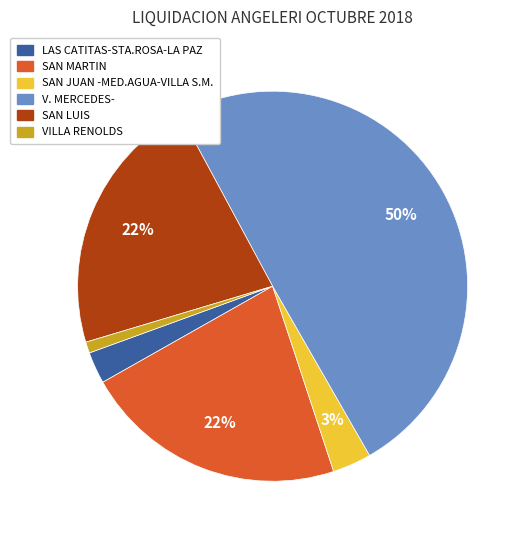

The LAS CATITAS-STA.ROSA-LA PAZ slice represents 9% of the pie. True or false?

False